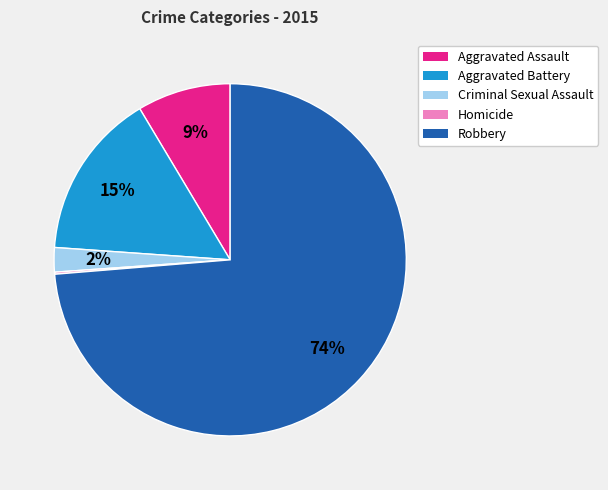

The Robbery slice represents 83% of the pie. True or false?

False